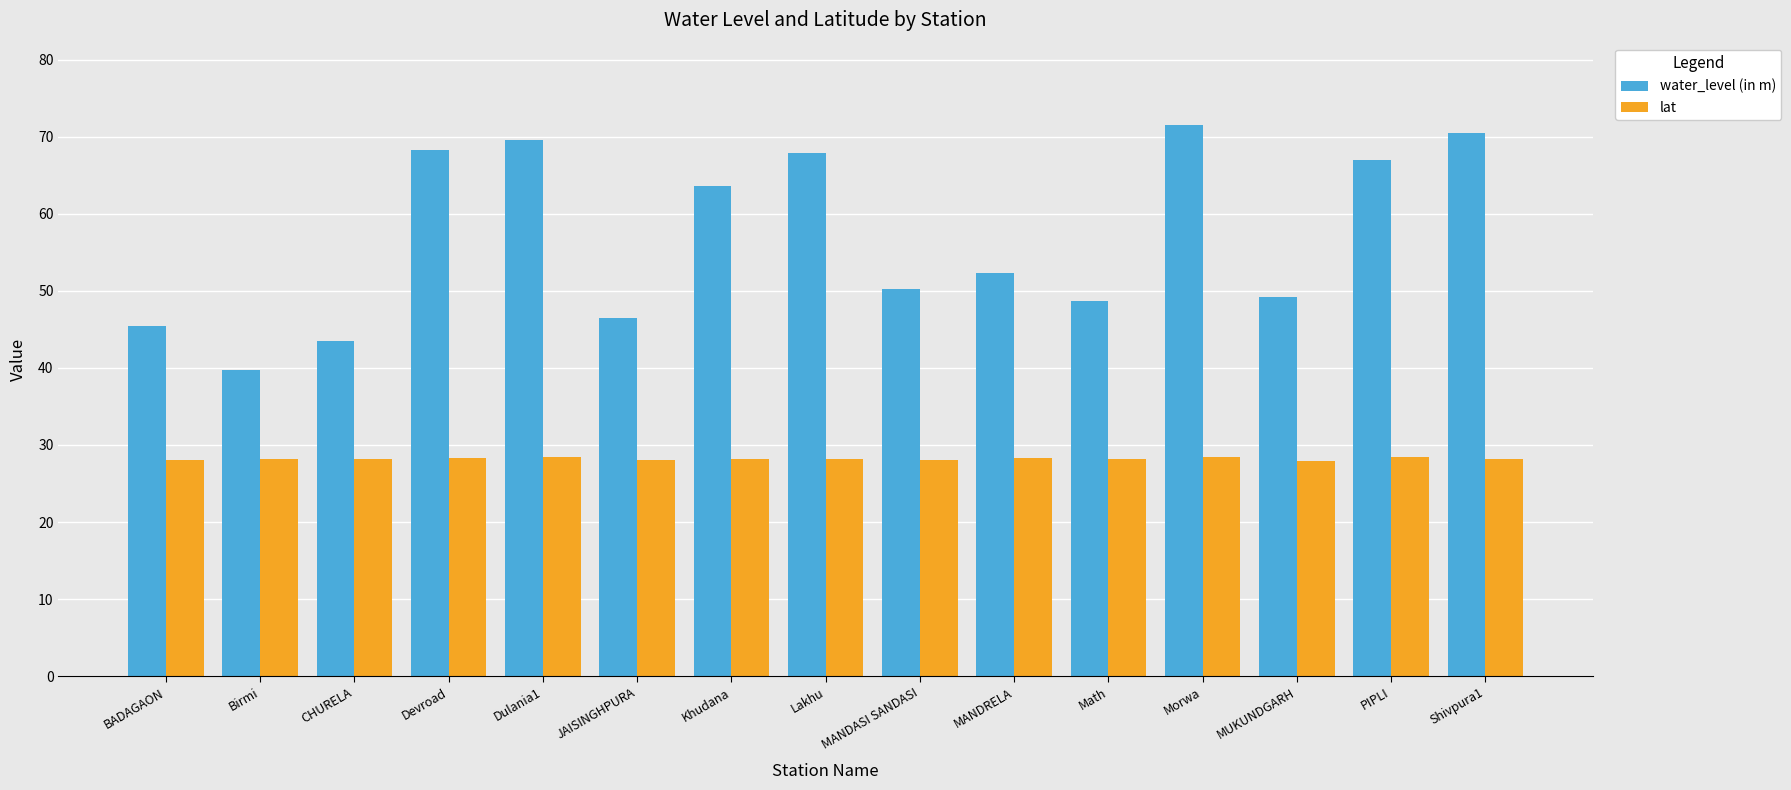

What is the difference between the highest and lowest values at Lakhu?

39.7